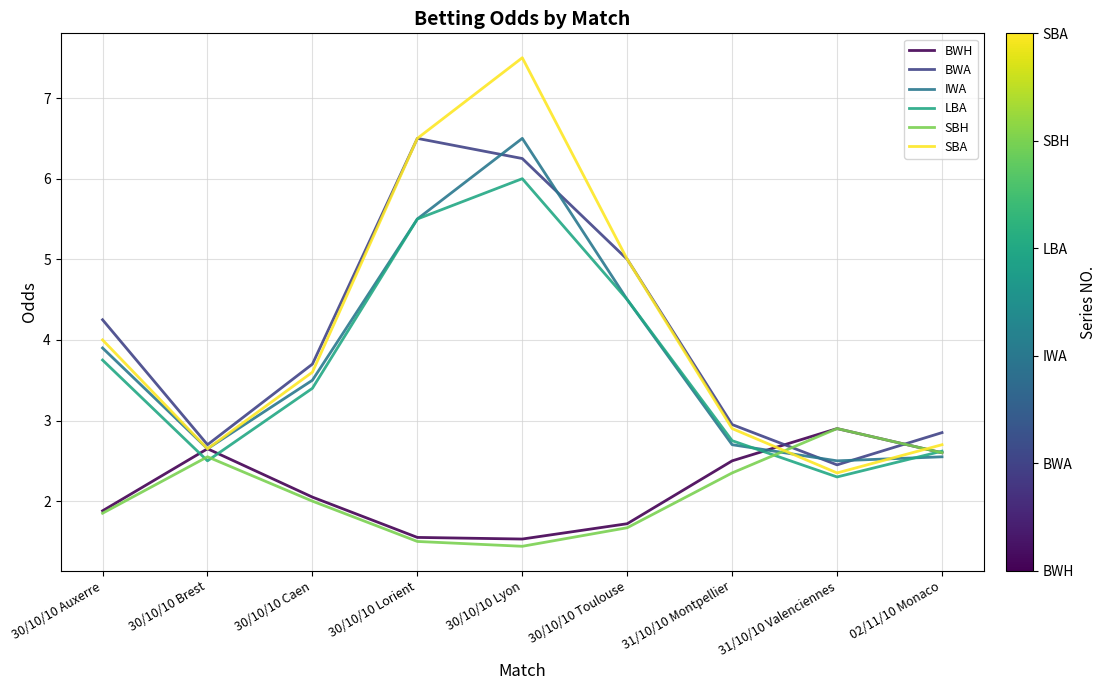

Read the BWH value at 31/10/10 Montpellier.

2.5